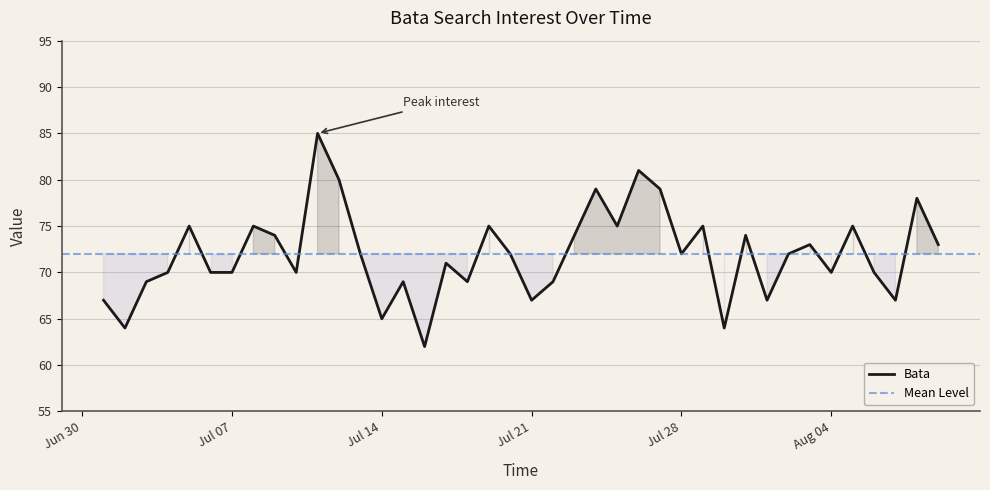

Count the number of data series in this chart.

1